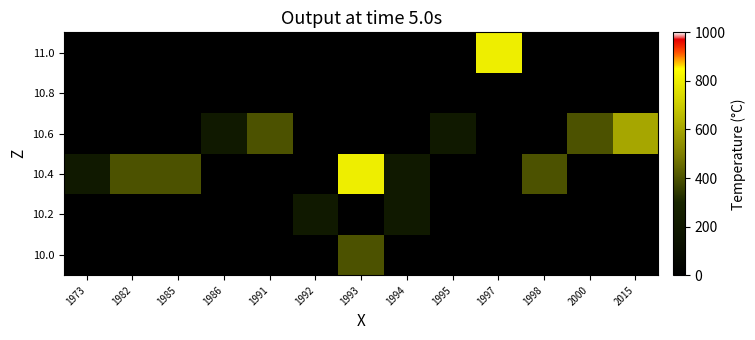

Reading left to right, list all the values displayed in this chart.

10.0: 1973=0	1982=0	1985=0	1986=0	1991=0	1992=0	1993=400	1994=0	1995=0	1997=0	1998=0	2000=0	2015=0
10.2: 1973=0	1982=0	1985=0	1986=0	1991=0	1992=200	1993=0	1994=200	1995=0	1997=0	1998=0	2000=0	2015=0
10.4: 1973=200	1982=400	1985=400	1986=0	1991=0	1992=0	1993=800	1994=200	1995=0	1997=0	1998=400	2000=0	2015=0
10.6: 1973=0	1982=0	1985=0	1986=200	1991=400	1992=0	1993=0	1994=0	1995=200	1997=0	1998=0	2000=400	2015=600
10.8: 1973=0	1982=0	1985=0	1986=0	1991=0	1992=0	1993=0	1994=0	1995=0	1997=0	1998=0	2000=0	2015=0
11.0: 1973=0	1982=0	1985=0	1986=0	1991=0	1992=0	1993=0	1994=0	1995=0	1997=800	1998=0	2000=0	2015=0